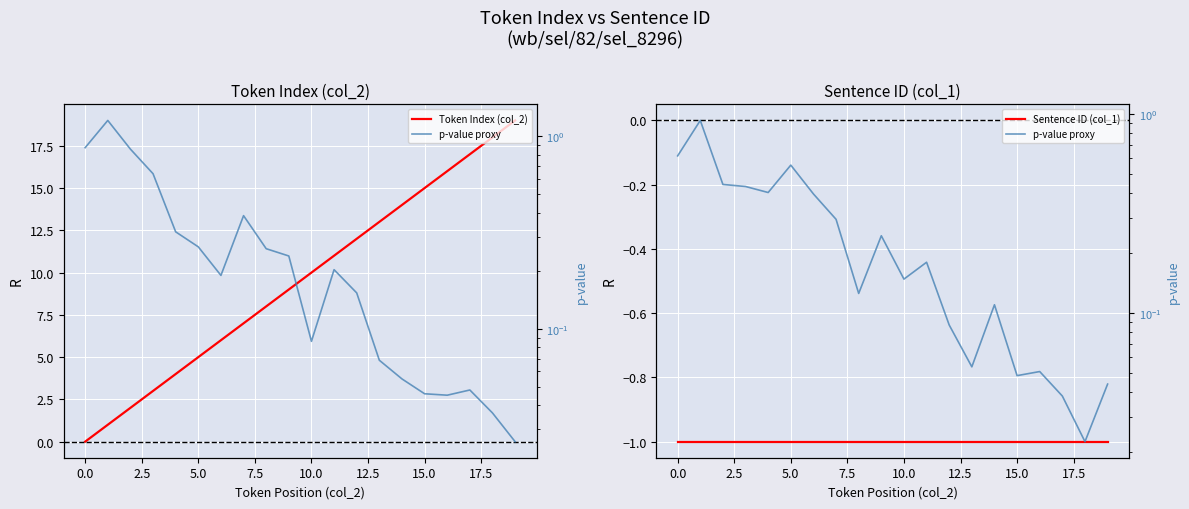

Reading left to right, what are all the values shown in this chart?

Token Index (col_2): 0.0	1.0	2.0	3.0	4.0	5.0	6.0	7.0	8.0	9.0	10.0	11.0	12.0	13.0	14.0	15.0	16.0	17.0	18.0	19.0
Sentence ID (col_1): -1.0	-1.0	-1.0	-1.0	-1.0	-1.0	-1.0	-1.0	-1.0	-1.0	-1.0	-1.0	-1.0	-1.0	-1.0	-1.0	-1.0	-1.0	-1.0	-1.0
p-value proxy: 0.6	0.9	0.4	0.4	0.4	0.6	0.4	0.3	0.1	0.2	0.1	0.2	0.1	0.1	0.1	0.0	0.1	0.0	0.0	0.0